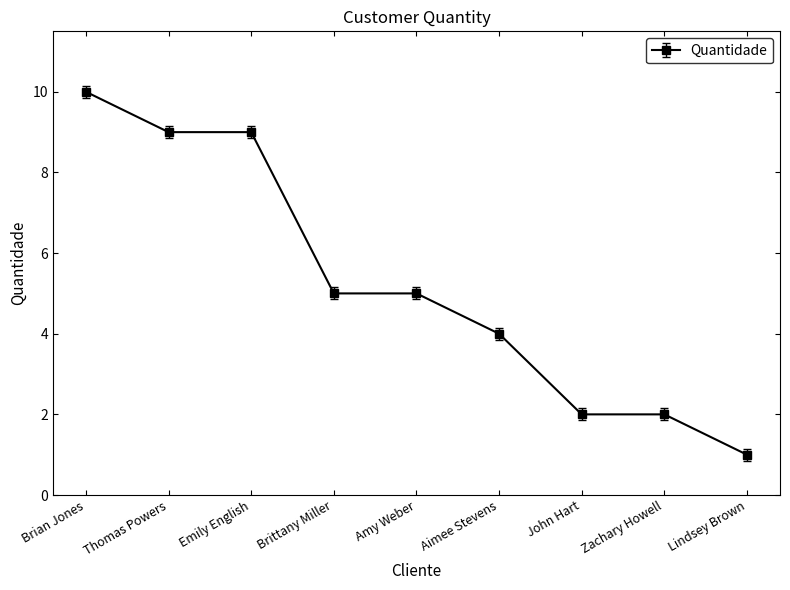

Between Zachary Howell and Amy Weber, which is larger?

Amy Weber